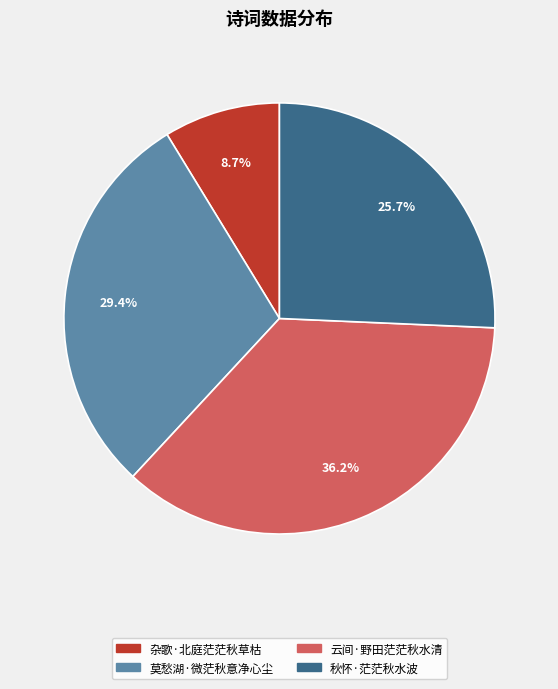

How many slices are in this pie chart?

4